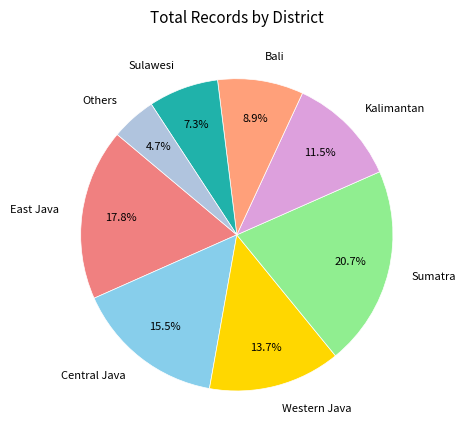

Count the number of slices in the pie.

8